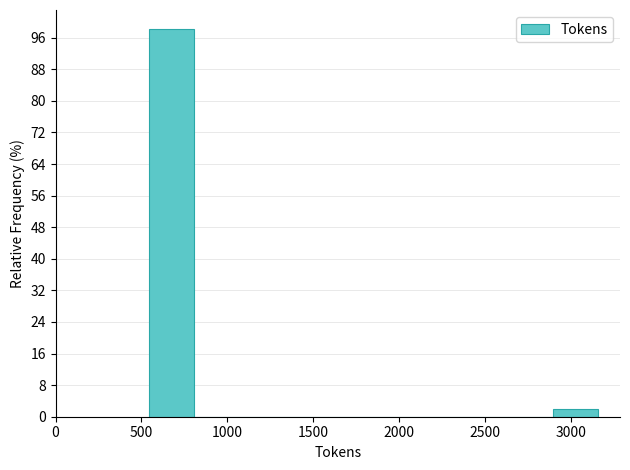

Reading left to right, transcribe this chart: for each bar, give the range it covers on the x-axis and its height. Neither the bar edges nor the heights are printed on the chart, so give them approximately, as read against the axes.

550 to 800: 98
800 to 1050: 0
1050 to 1350: 0
1350 to 1600: 0
1600 to 1850: 0
1850 to 2100: 0
2100 to 2350: 0
2350 to 2650: 0
2650 to 2900: 0
2900 to 3150: 2